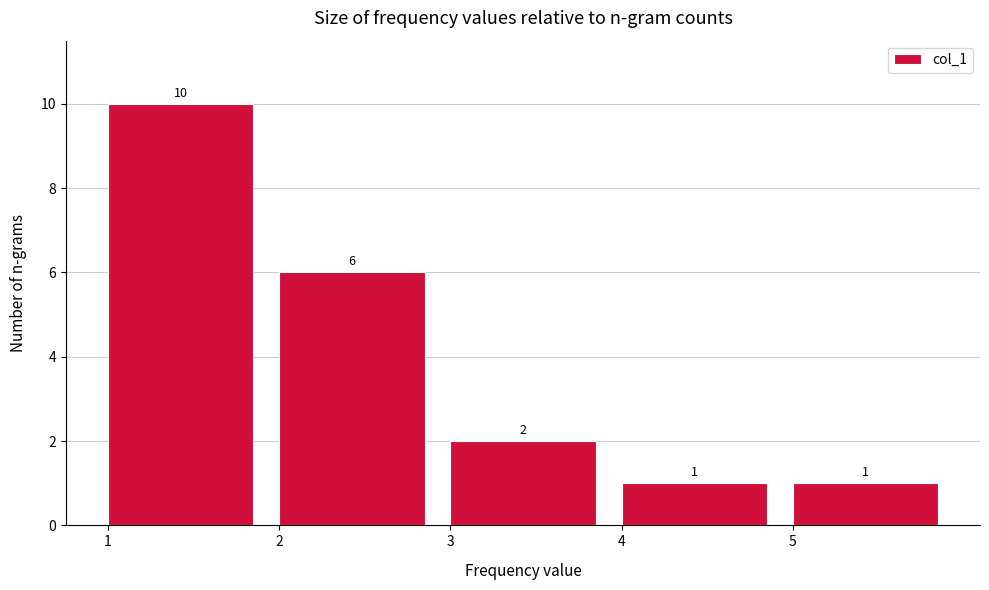

Reading left to right, list all the values displayed in this chart.

1=10	2=6	3=2	4=1	5=1